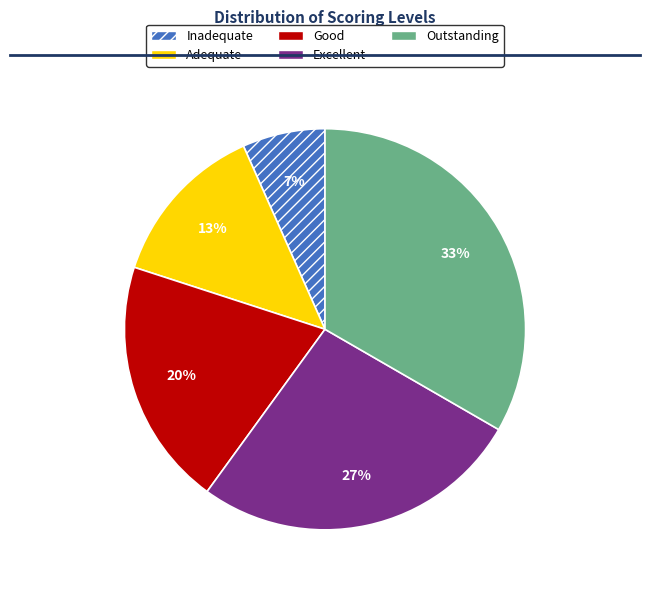

What percentage is the Excellent slice, to the nearest percent?

27%